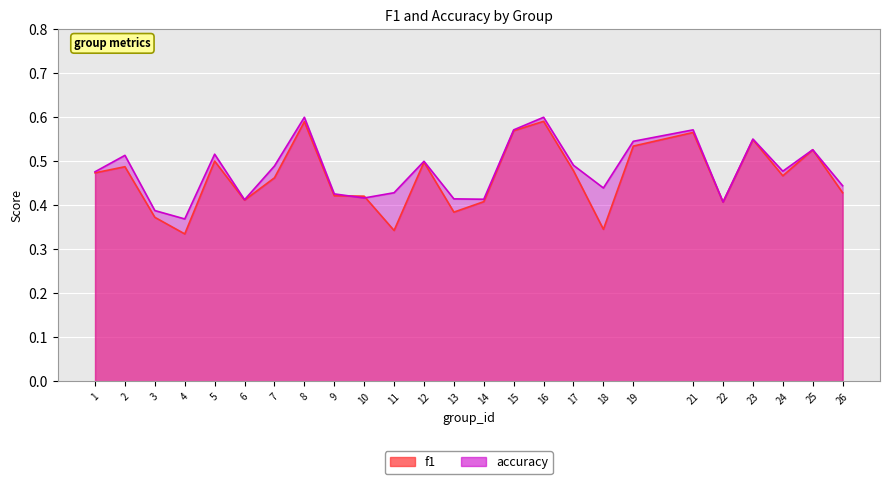

Is it true that accuracy equals 0.9 at 12?

False